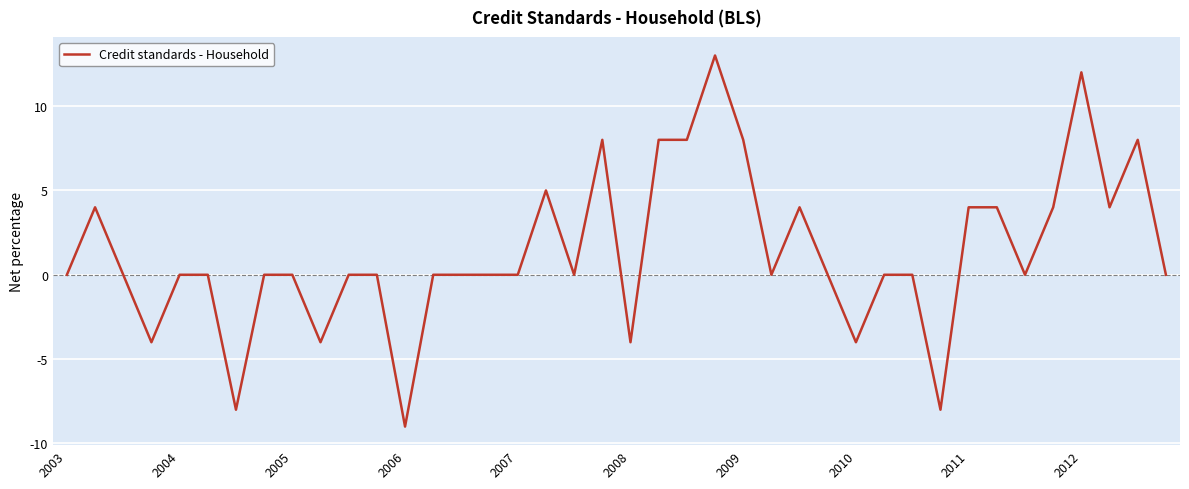

What is the average value?

1